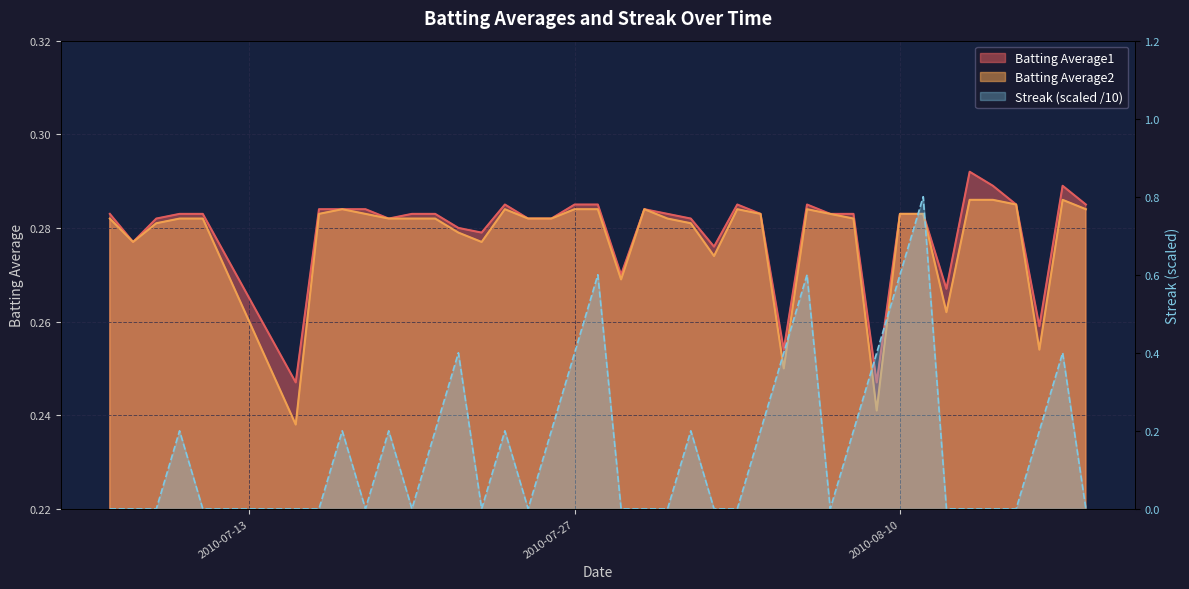

Reading left to right, transcribe all the data shown in this chart.

Batting Average1: 2010-07-07=0.3	2010-07-08=0.3	2010-07-09=0.3	2010-07-10=0.3	2010-07-11=0.3	2010-07-15=0.2	2010-07-16=0.3	2010-07-17=0.3	2010-07-18=0.3	2010-07-19=0.3	2010-07-20=0.3	2010-07-21=0.3	2010-07-22=0.3	2010-07-23=0.3	2010-07-24=0.3	2010-07-25=0.3	2010-07-26=0.3	2010-07-27=0.3	2010-07-28=0.3	2010-07-29=0.3	2010-07-30=0.3	2010-07-31=0.3	2010-08-01=0.3	2010-08-02=0.3	2010-08-03=0.3	2010-08-04=0.3	2010-08-05=0.3	2010-08-06=0.3	2010-08-07=0.3	2010-08-08=0.3	2010-08-09=0.2	2010-08-10=0.3	2010-08-11=0.3	2010-08-12=0.3	2010-08-13=0.3	2010-08-14=0.3	2010-08-15=0.3	2010-08-16=0.3	2010-08-17=0.3	2010-08-18=0.3
Batting Average2: 2010-07-07=0.3	2010-07-08=0.3	2010-07-09=0.3	2010-07-10=0.3	2010-07-11=0.3	2010-07-15=0.2	2010-07-16=0.3	2010-07-17=0.3	2010-07-18=0.3	2010-07-19=0.3	2010-07-20=0.3	2010-07-21=0.3	2010-07-22=0.3	2010-07-23=0.3	2010-07-24=0.3	2010-07-25=0.3	2010-07-26=0.3	2010-07-27=0.3	2010-07-28=0.3	2010-07-29=0.3	2010-07-30=0.3	2010-07-31=0.3	2010-08-01=0.3	2010-08-02=0.3	2010-08-03=0.3	2010-08-04=0.3	2010-08-05=0.2	2010-08-06=0.3	2010-08-07=0.3	2010-08-08=0.3	2010-08-09=0.2	2010-08-10=0.3	2010-08-11=0.3	2010-08-12=0.3	2010-08-13=0.3	2010-08-14=0.3	2010-08-15=0.3	2010-08-16=0.3	2010-08-17=0.3	2010-08-18=0.3
Streak: 2010-07-07=0.0	2010-07-08=0.0	2010-07-09=0.0	2010-07-10=0.2	2010-07-11=0.0	2010-07-15=0.0	2010-07-16=0.0	2010-07-17=0.2	2010-07-18=0.0	2010-07-19=0.2	2010-07-20=0.0	2010-07-21=0.2	2010-07-22=0.4	2010-07-23=0.0	2010-07-24=0.2	2010-07-25=0.0	2010-07-26=0.2	2010-07-27=0.4	2010-07-28=0.6	2010-07-29=0.0	2010-07-30=0.0	2010-07-31=0.0	2010-08-01=0.2	2010-08-02=0.0	2010-08-03=0.0	2010-08-04=0.2	2010-08-05=0.4	2010-08-06=0.6	2010-08-07=0.0	2010-08-08=0.2	2010-08-09=0.4	2010-08-10=0.6	2010-08-11=0.8	2010-08-12=0.0	2010-08-13=0.0	2010-08-14=0.0	2010-08-15=0.0	2010-08-16=0.2	2010-08-17=0.4	2010-08-18=0.0